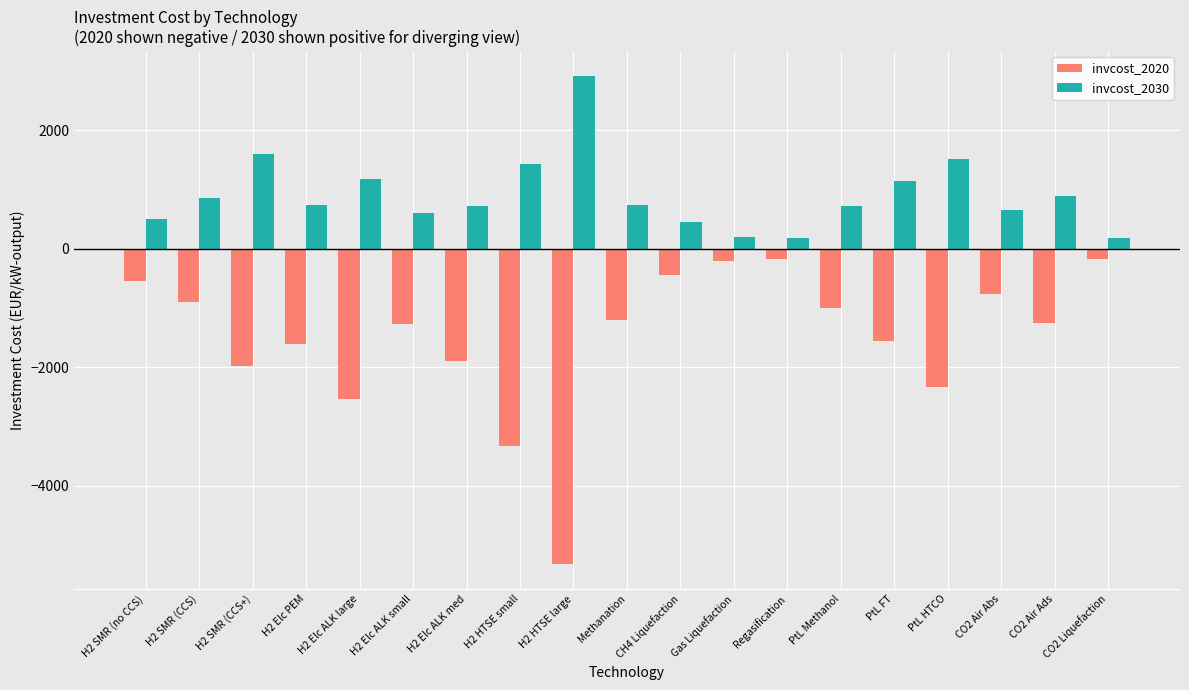

True or false: invcost_2020 has a value of -550 at H2 SMR (no CCS).

True